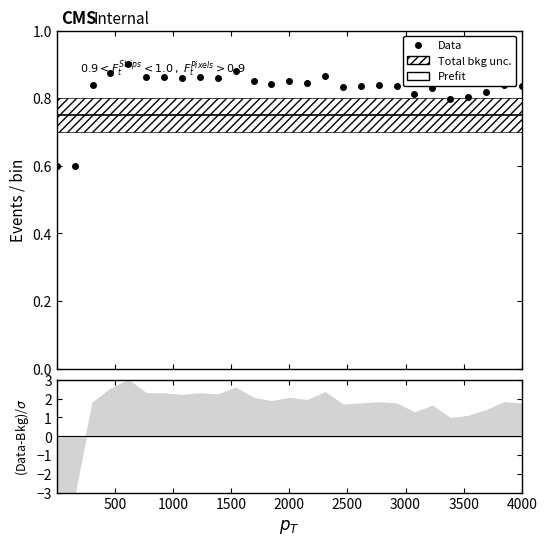

The value of Prefit at 500 is 0.2. True or false?

False